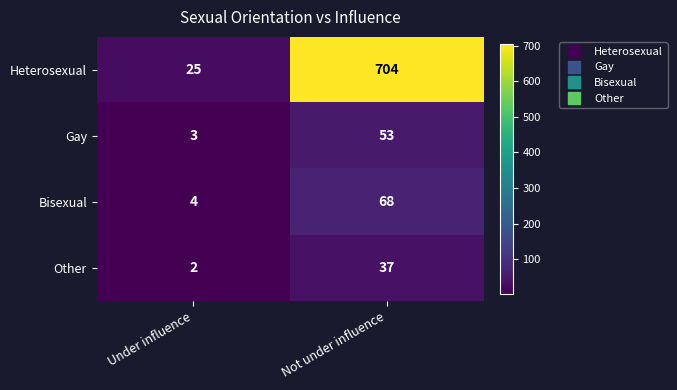

What is the total value across all series at Not under influence?

862